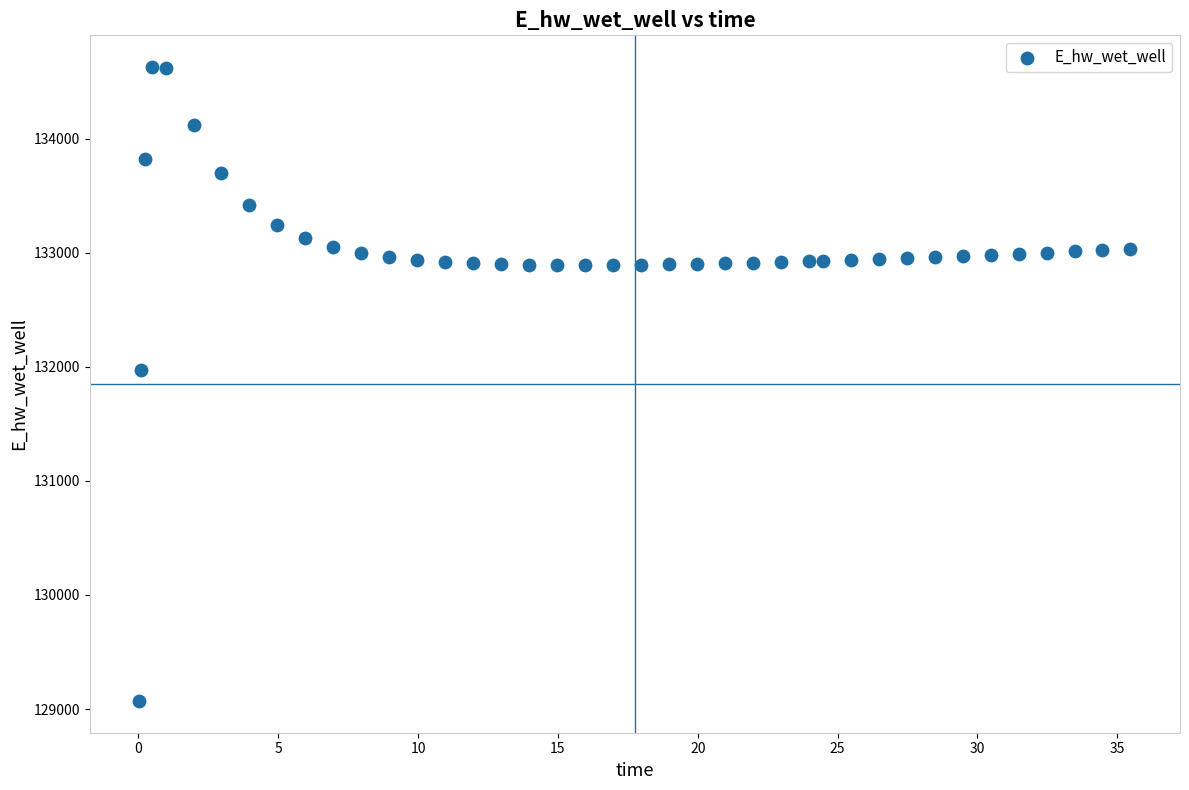

What Y value in the scatter plot is closest to 131849?

131970.0